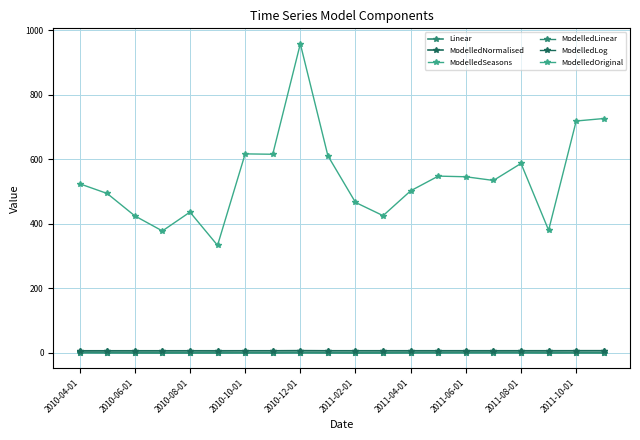

How many values in the ModelledOriginal series exceed 533?

10